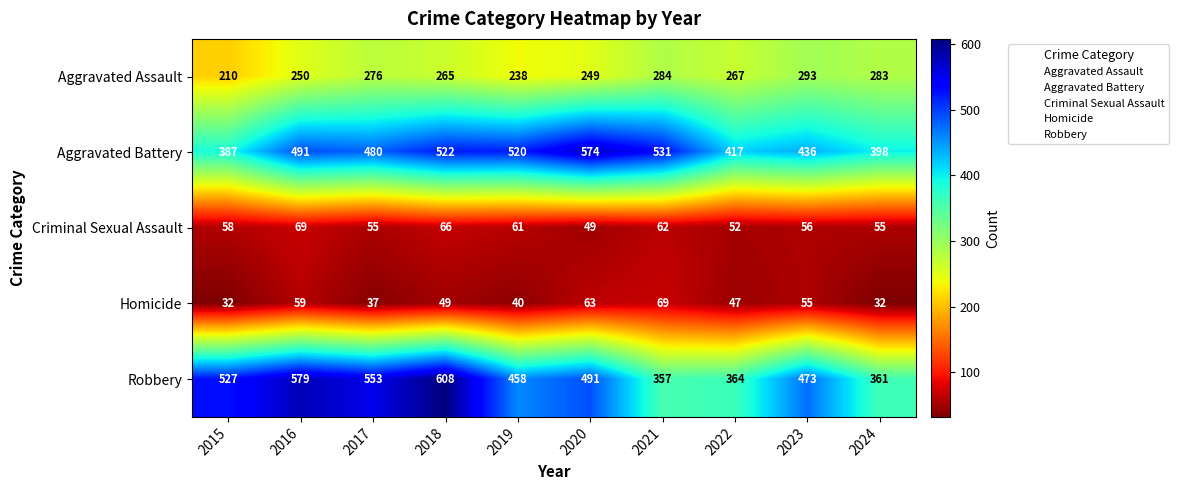

What is the difference between the maximum and minimum values in the Homicide series?

37